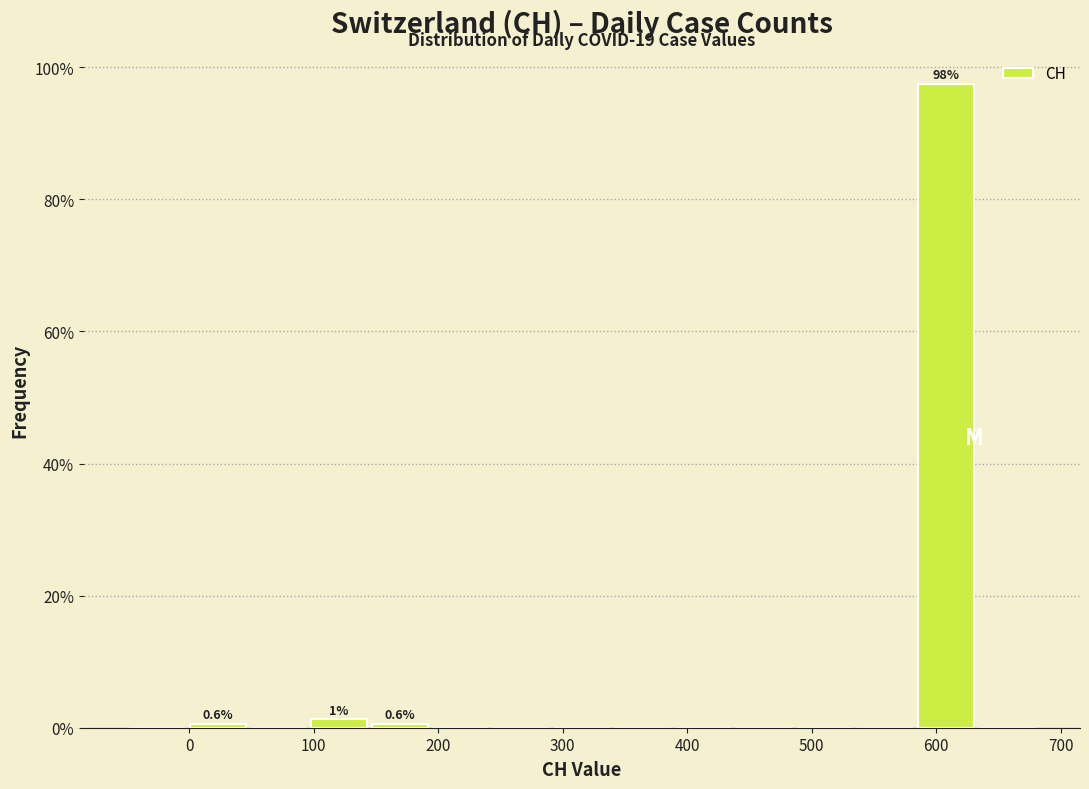

Over which range of the x-axis is the bar tallest?

580 to 630